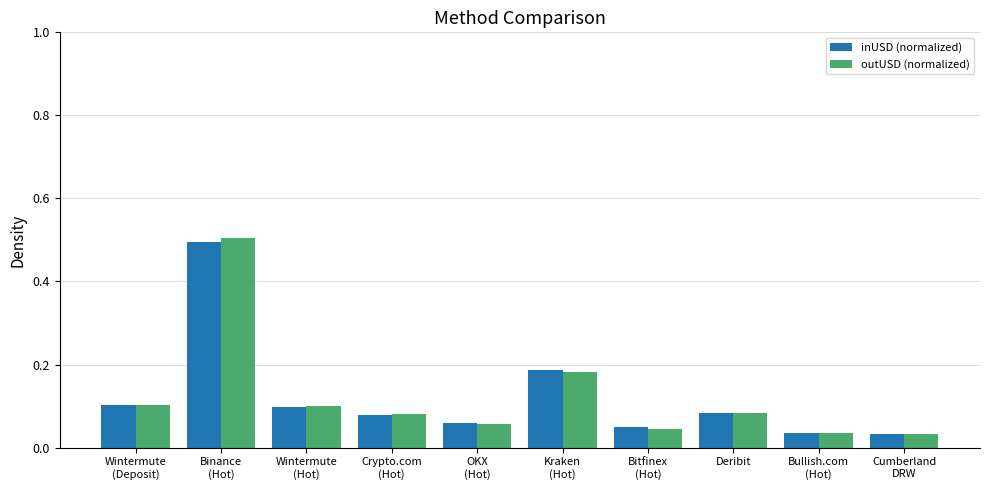

What is the maximum value shown in the chart?

0.5